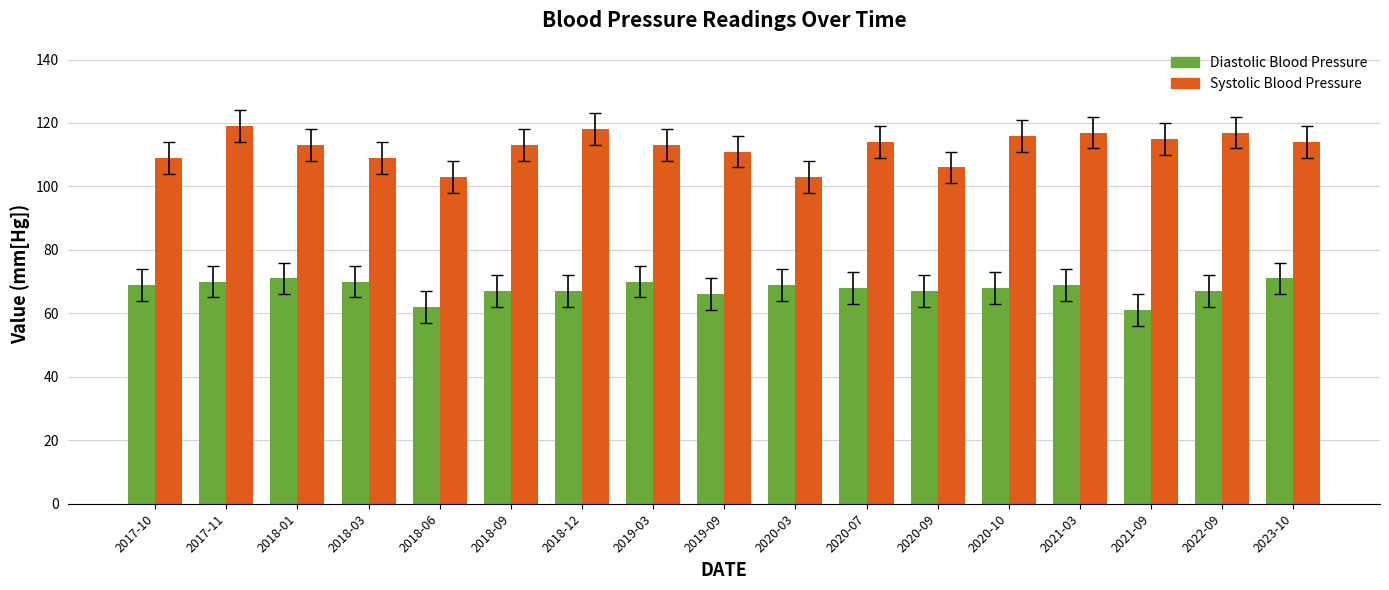

True or false: Systolic Blood Pressure has a value of 117 at 2022-09.

True